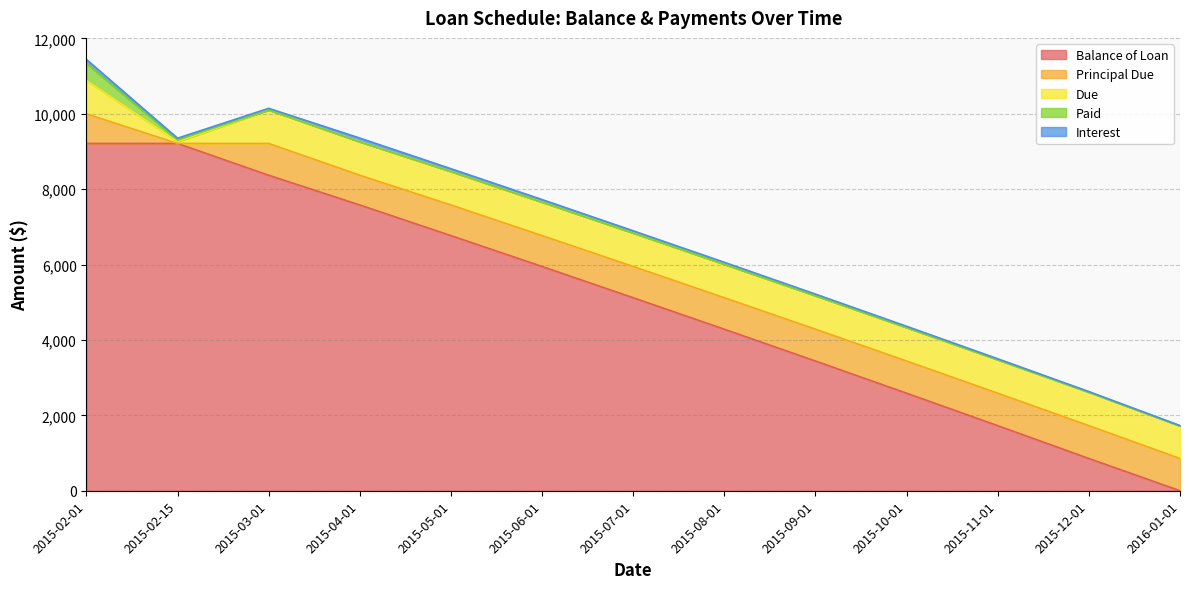

Which label corresponds to the largest value in the chart?

2015-02-01